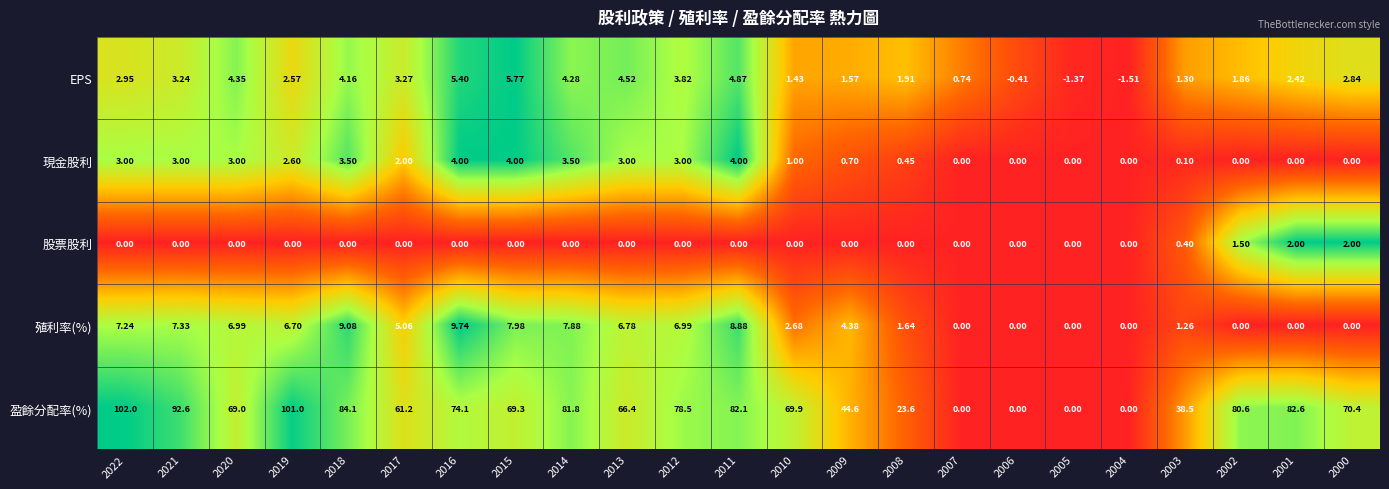

Rank the series by their maximum value, from highest to lowest.

盈餘分配率(%), 殖利率(%), EPS, 現金股利, 股票股利